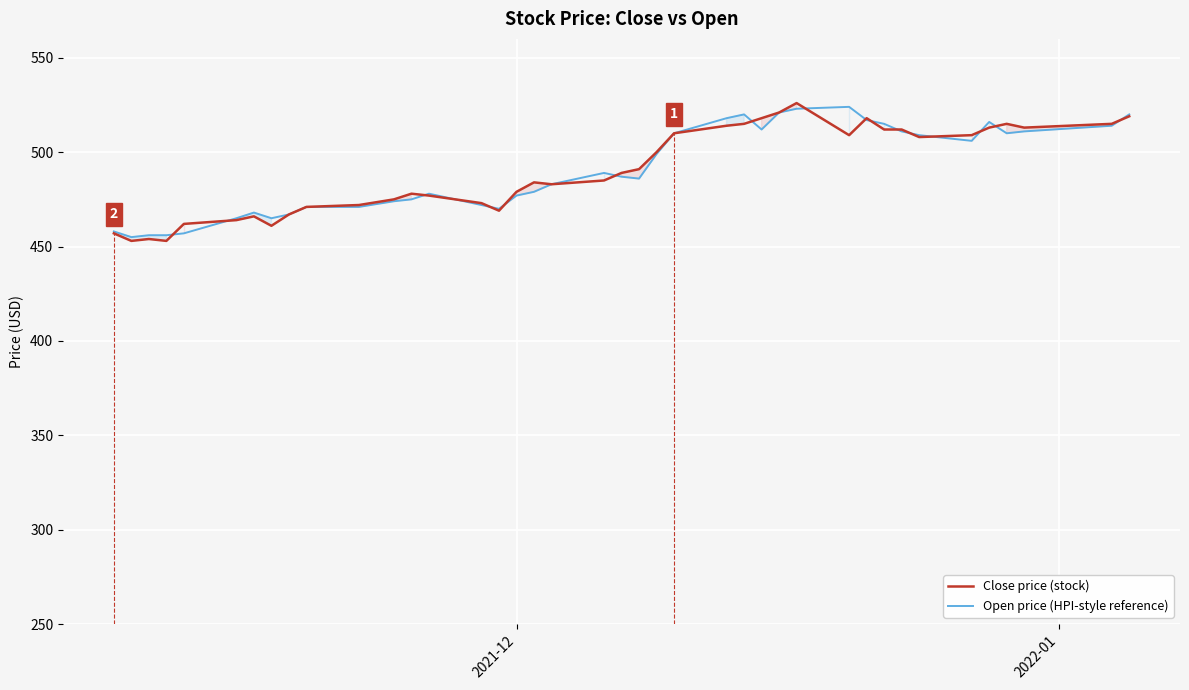

Rank the series by their average value, from lowest to highest.

Close price (stock), Open price (HPI-style reference)